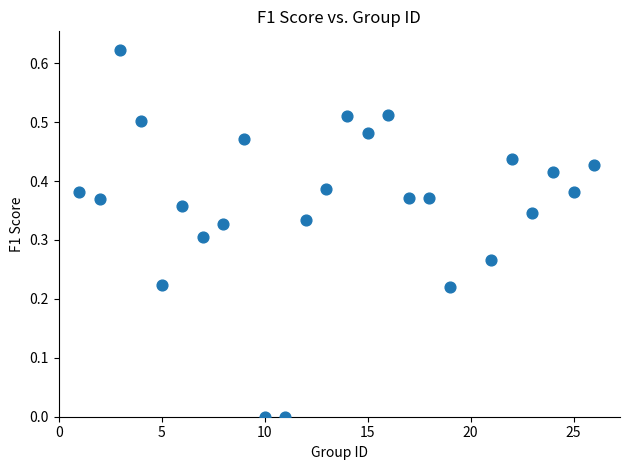

What is the range of X values (max minus min)?

25.0